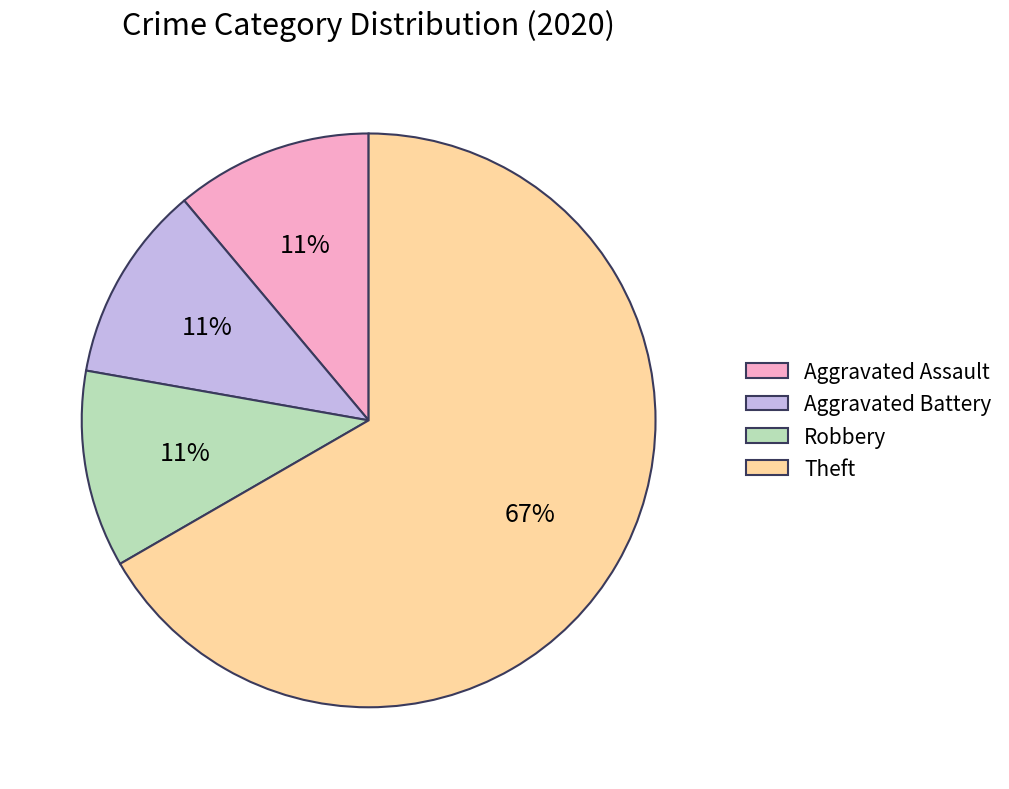

Is Theft the majority of the pie?

Yes